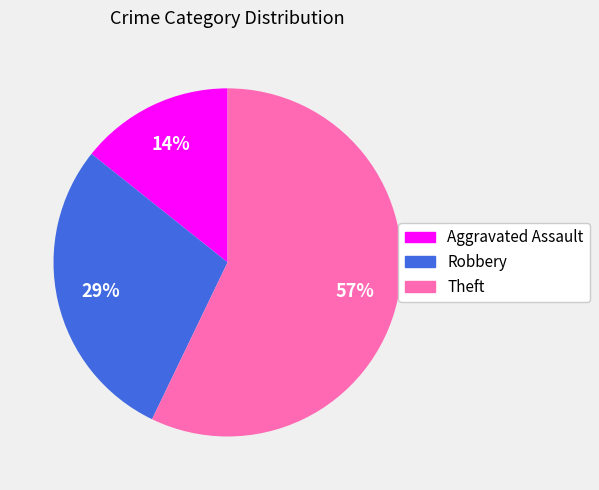

What is the ratio of the value at Aggravated Assault to the value at Robbery?

0.5